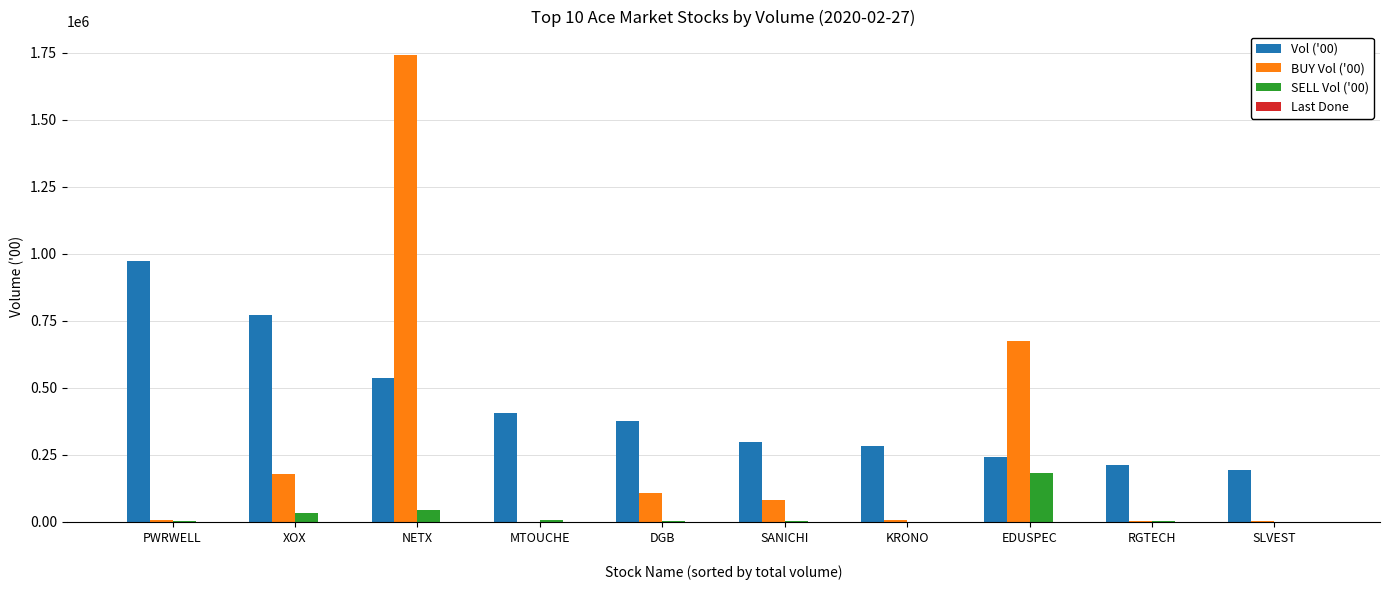

Which series has the largest total across all categories?

Vol ('00)